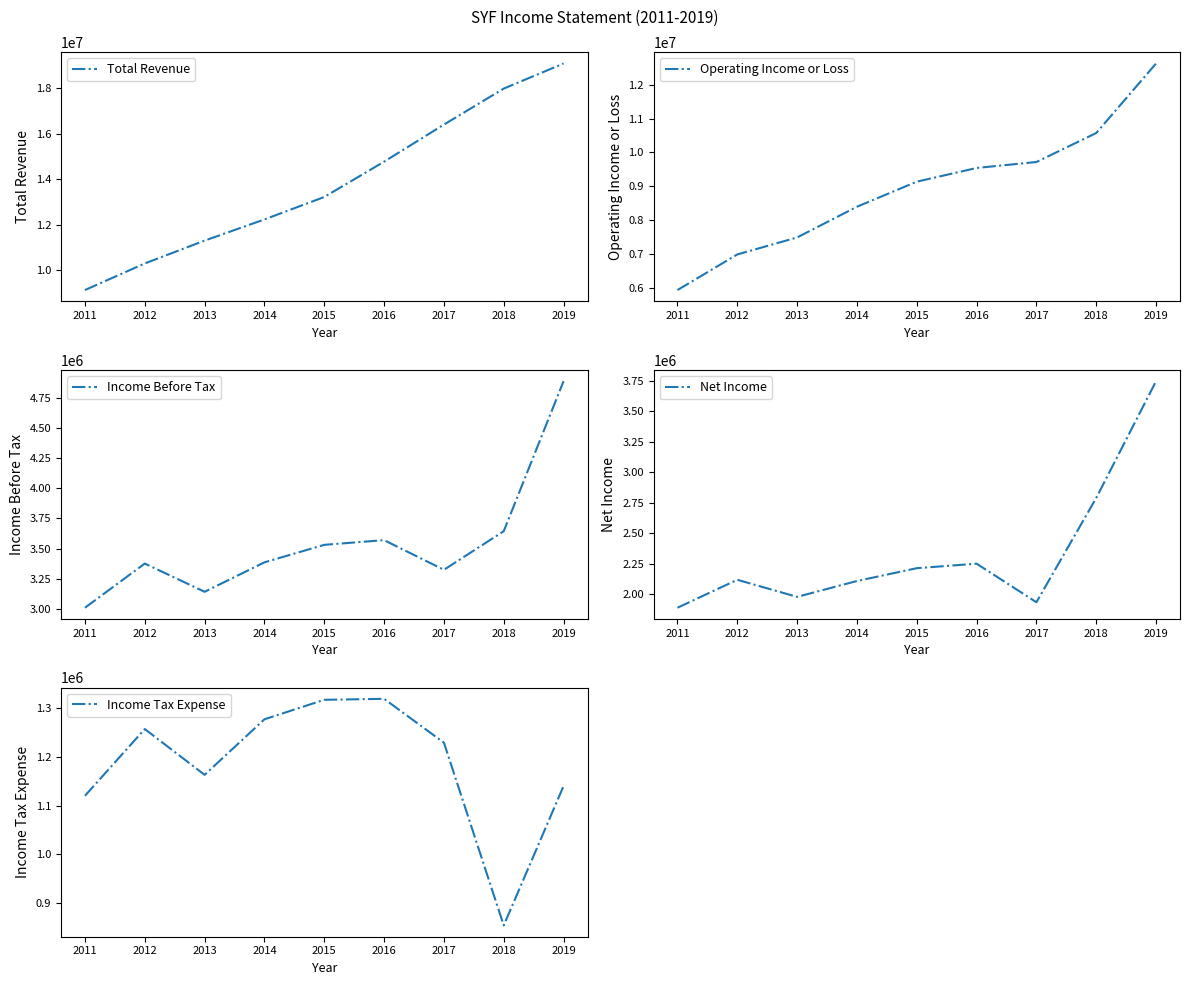

Reading left to right, list all the values displayed in this chart.

Total Revenue: 9141000	10309000	11313000	12242000	13228000	14778000	16407000	17988000	19090000
Operating Income or Loss: 5951000	6999000	7499000	8403000	9141000	9544000	9720000	10573000	12619000
Income Before Tax: 3010000	3376000	3142000	3386000	3531000	3570000	3324000	3644000	4887000
Net Income: 1890000	2119000	1979000	2109000	2214000	2251000	1935000	2790000	3747000
Income Tax Expense: 1120000	1257000	1163000	1277000	1317000	1319000	1229000	854000	1140000